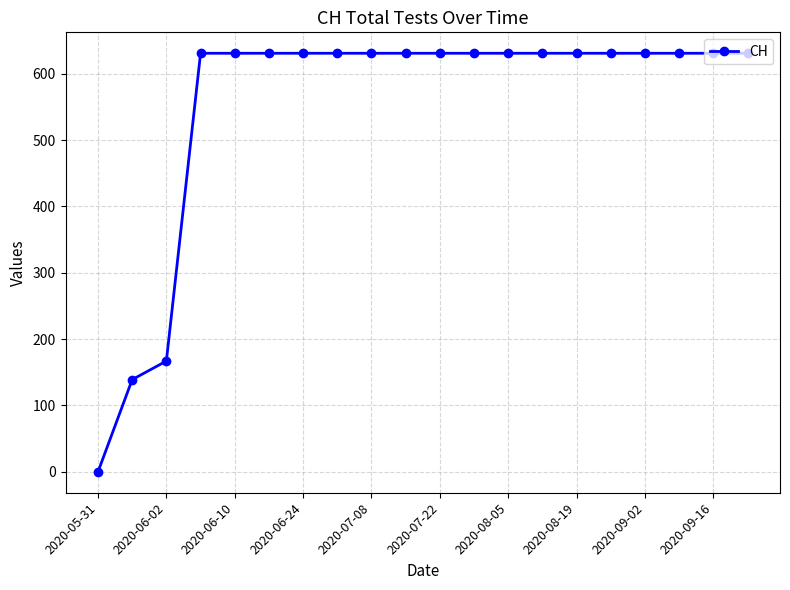

What is the greatest value displayed?

631